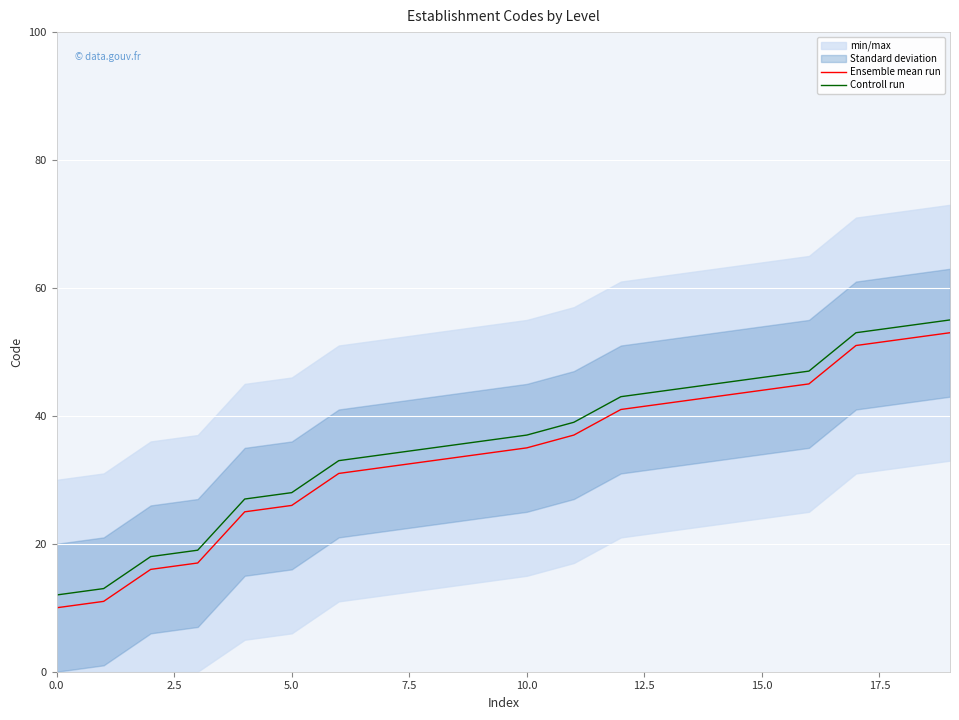

What is the value of the Ensemble mean run point at the 9th from the left?

33